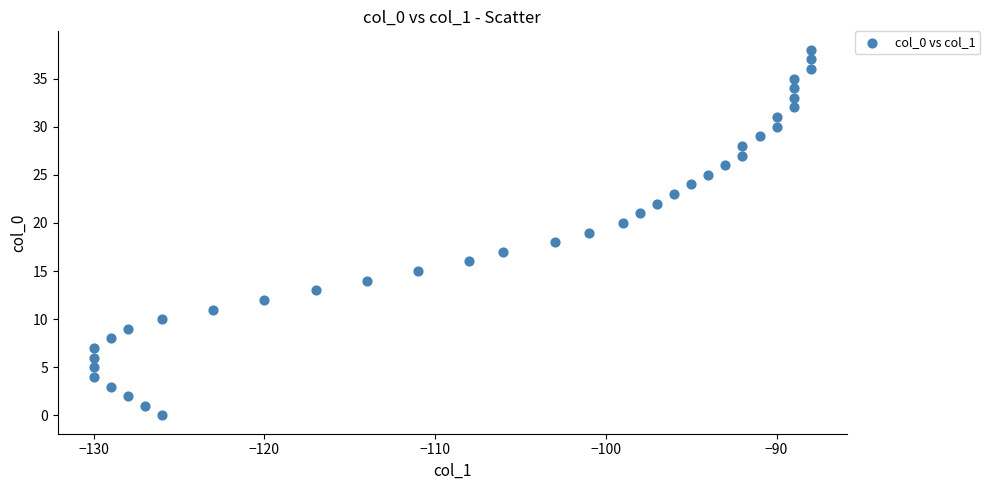

What is the range of Y values (max minus min)?

38